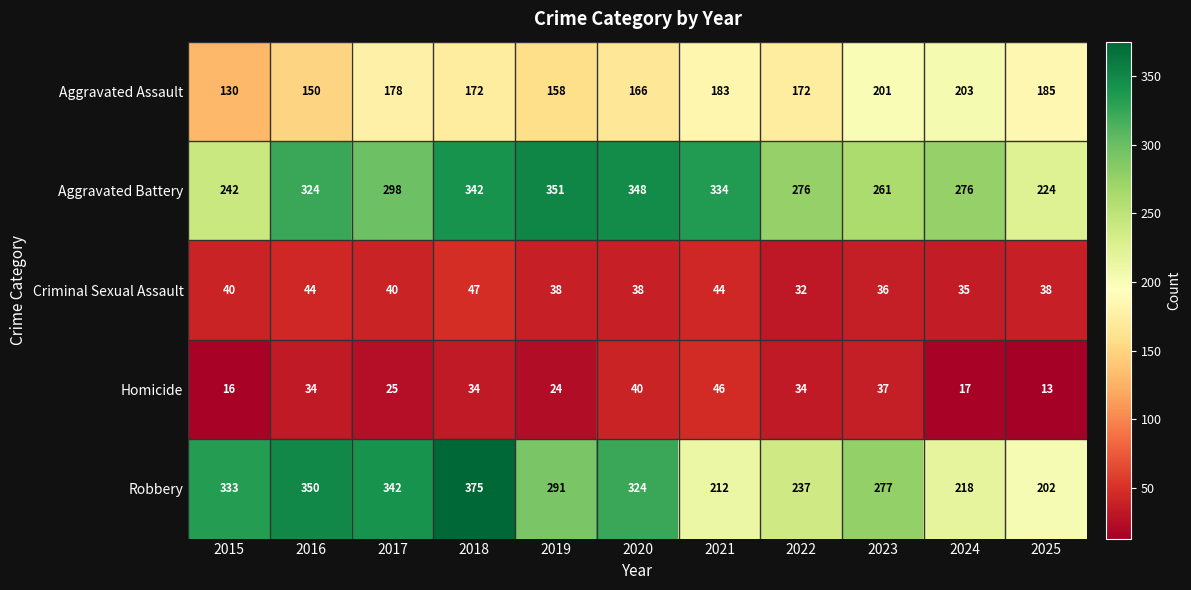

What is the approximate value of Aggravated Battery at 2019, to the nearest 10?

350